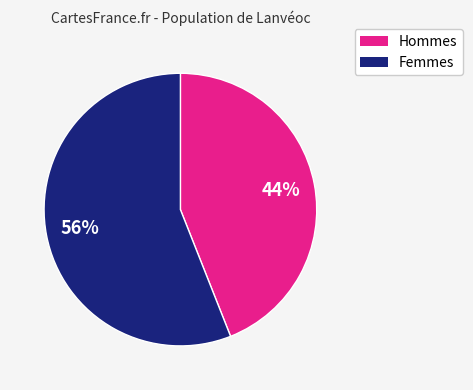

To the nearest percent, what is the average slice percentage?

50%